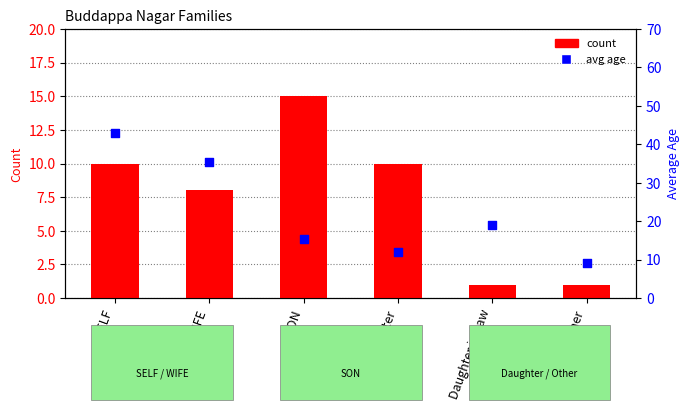

Which series reaches the minimum Y coordinate?

count